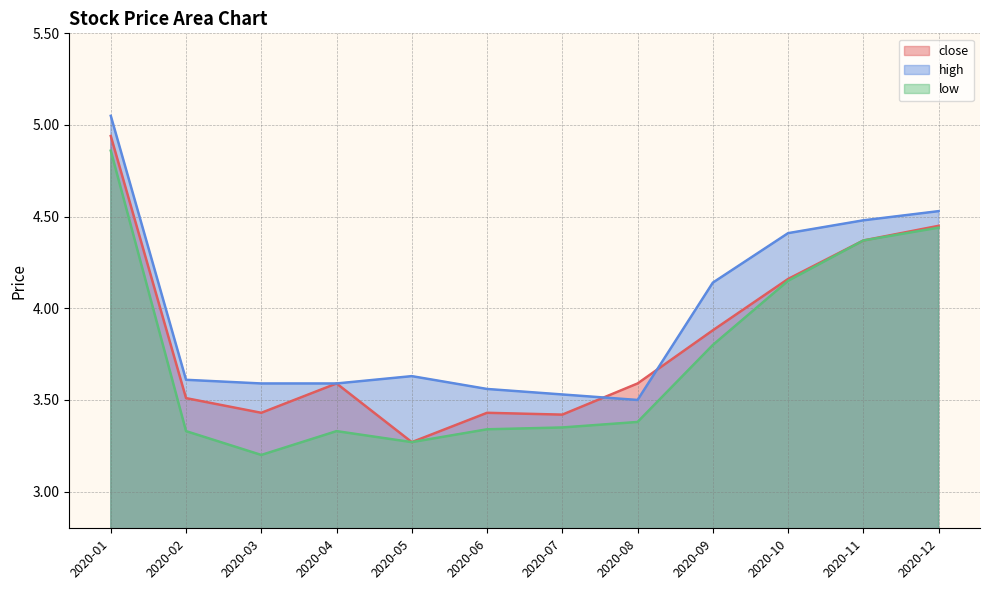

At which label is high closest to 4?

2020-09